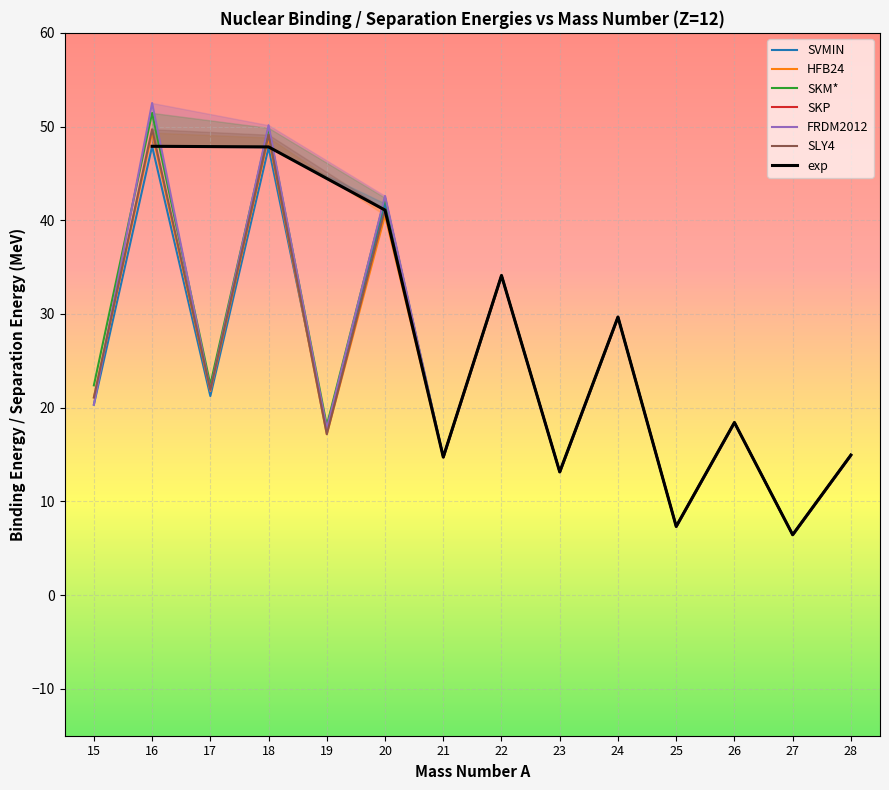

True or false: SLY4_gp and HFB24_gp cross at least once.

True